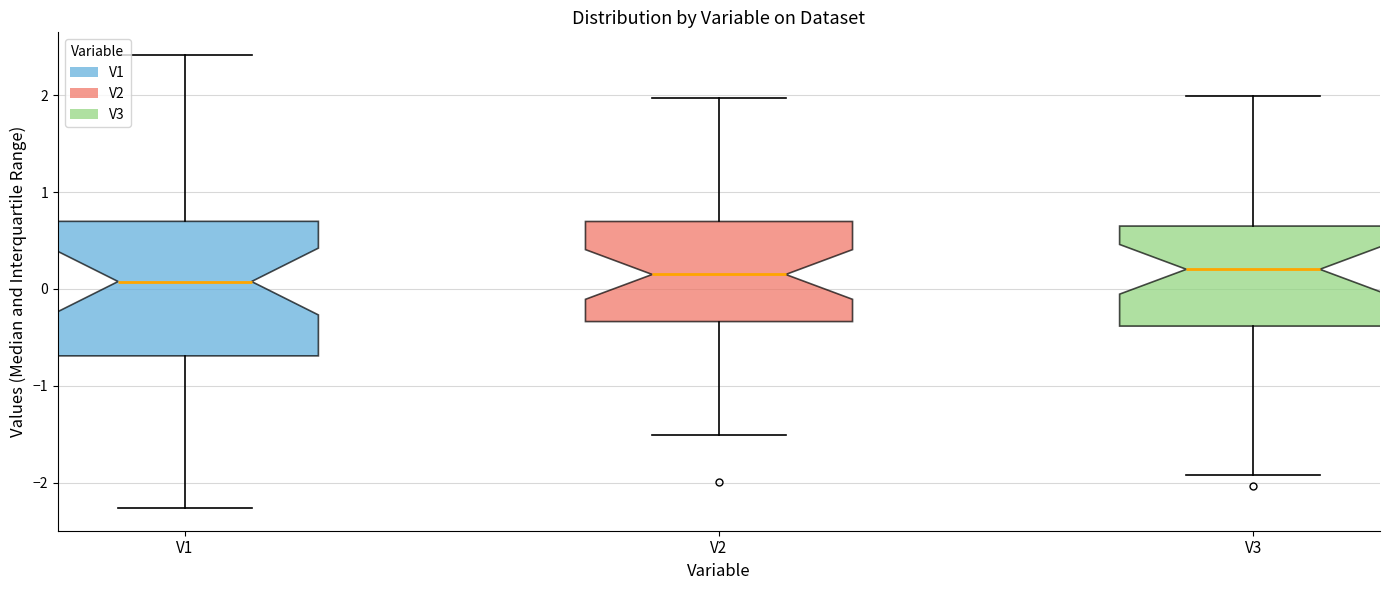

Where does the median line of the box for V3 sit on the y-axis? The values are not printed on the chart, so give them approximately, as read against the axis.

0.2